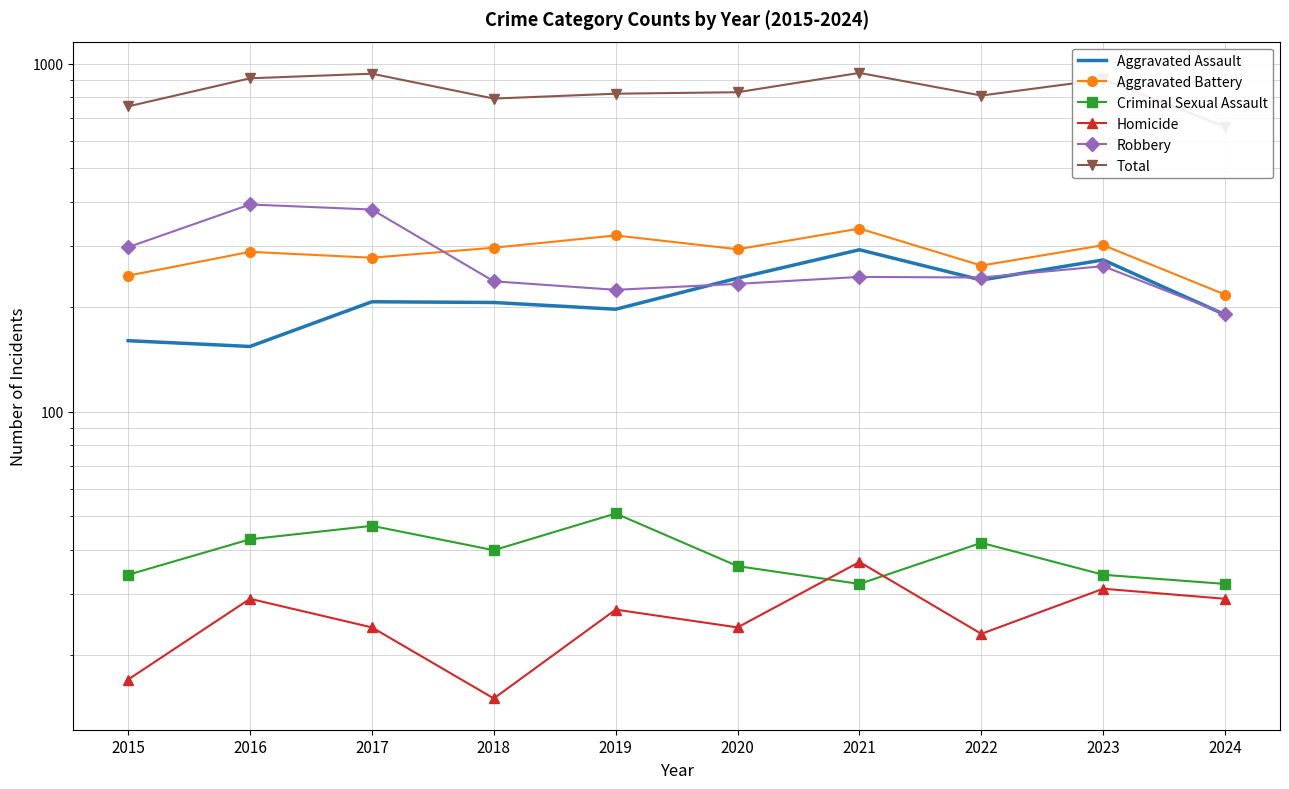

The Criminal Sexual Assault series shows 53 at 2015. True or false?

False